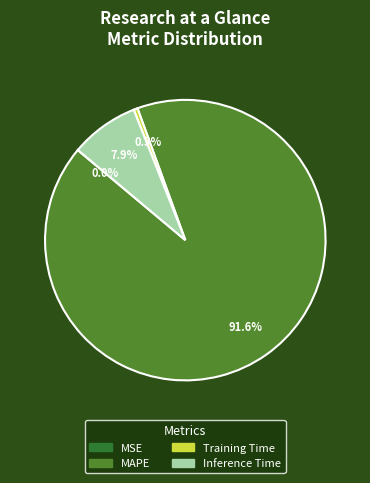

Does any single category account for the majority?

Yes